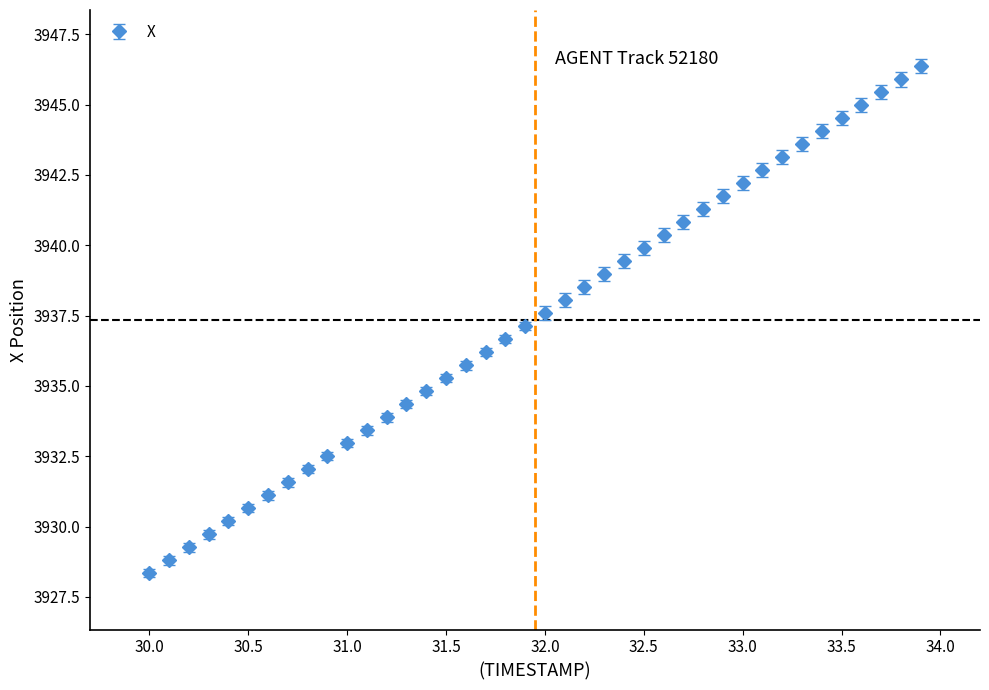

True or false: the data has more than 0 interior local peaks.

False